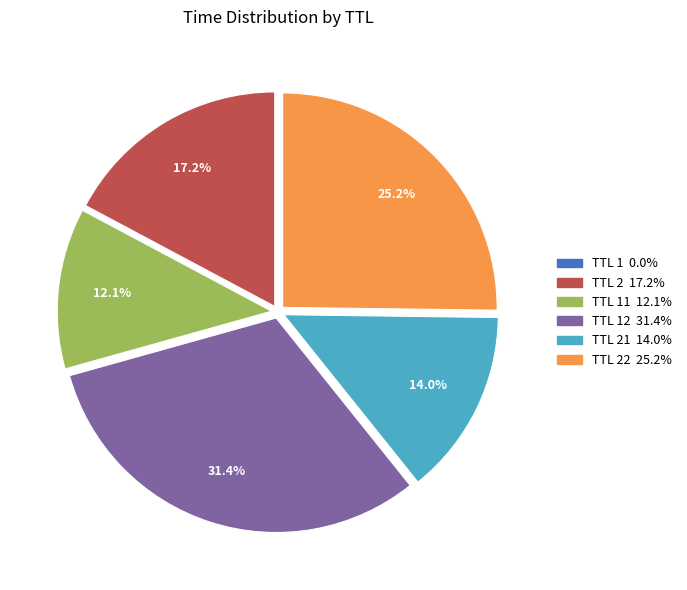

Does any single category account for the majority?

No